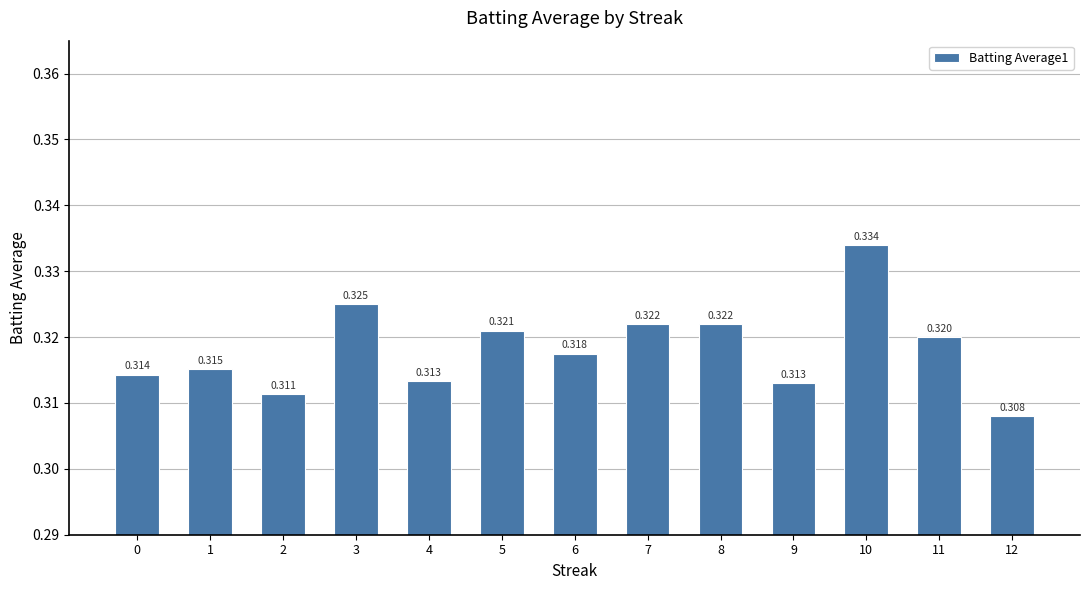

Which category has the lowest value across all series?

12